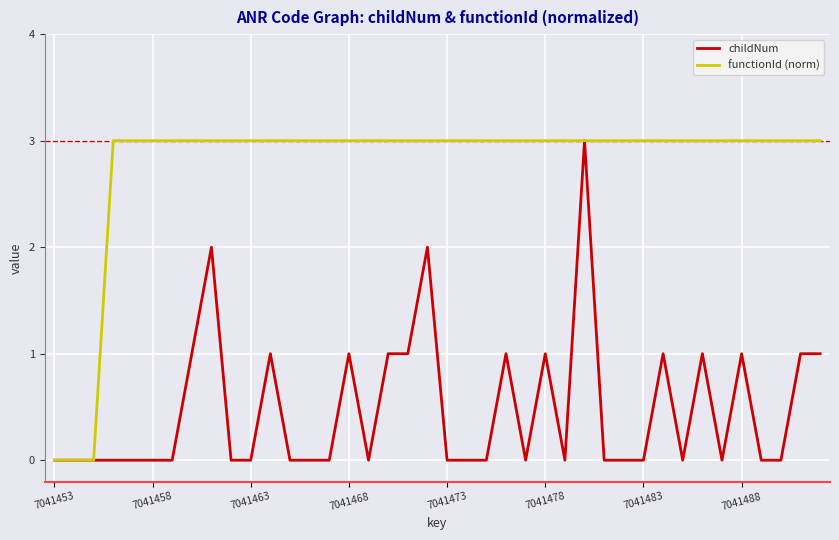

Which series has the largest total across all categories?

functionId (norm)